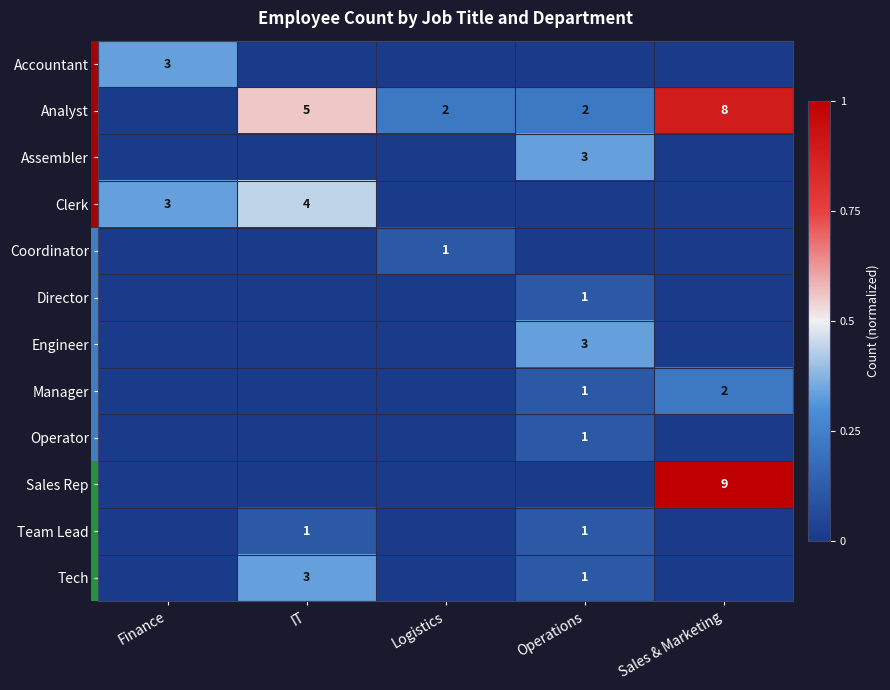

The Tech series shows 5 at IT. True or false?

False